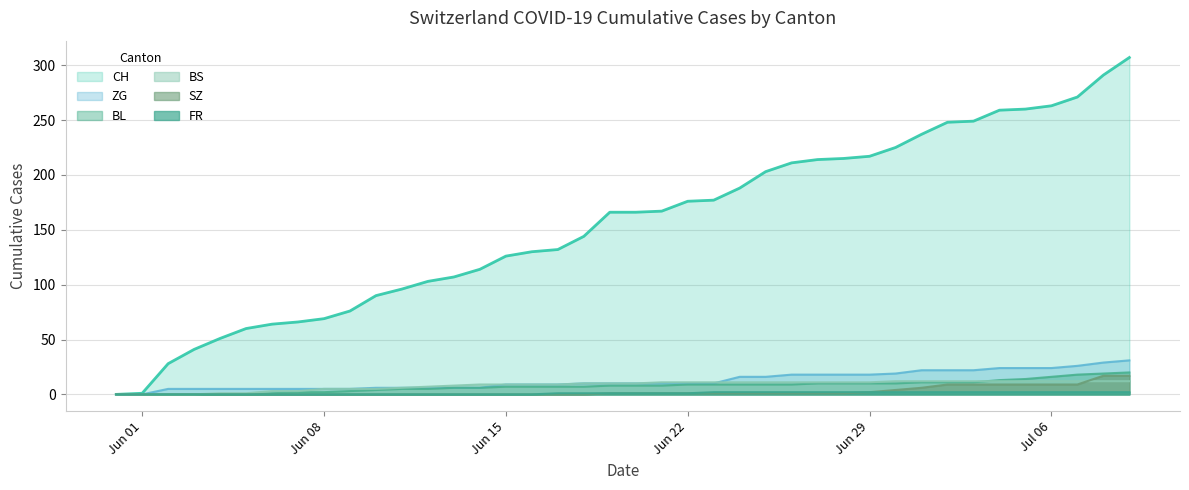

What are all the series names shown in the legend?

CH, ZG, BL, BS, SZ, FR